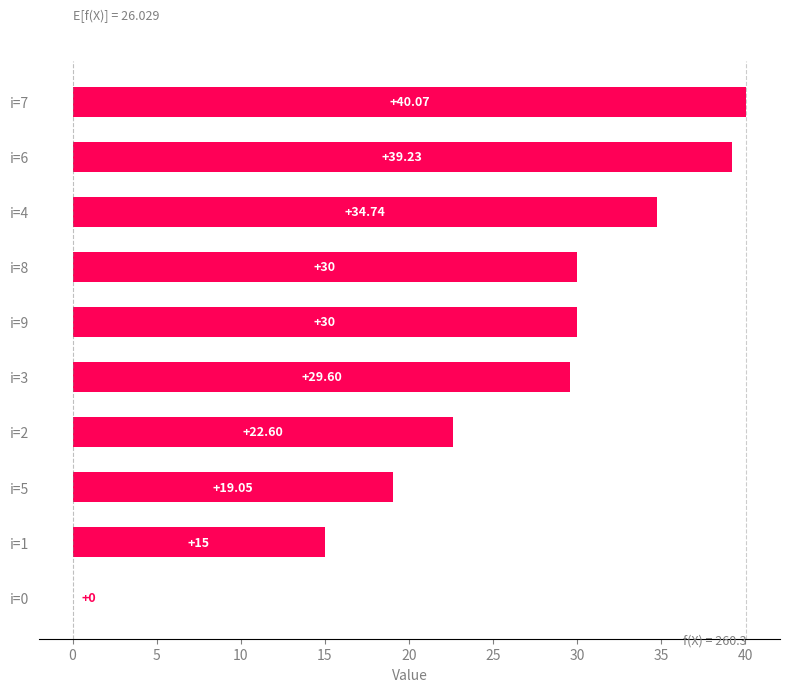

What is the sum of the values at i=1 and i=8?

45.0